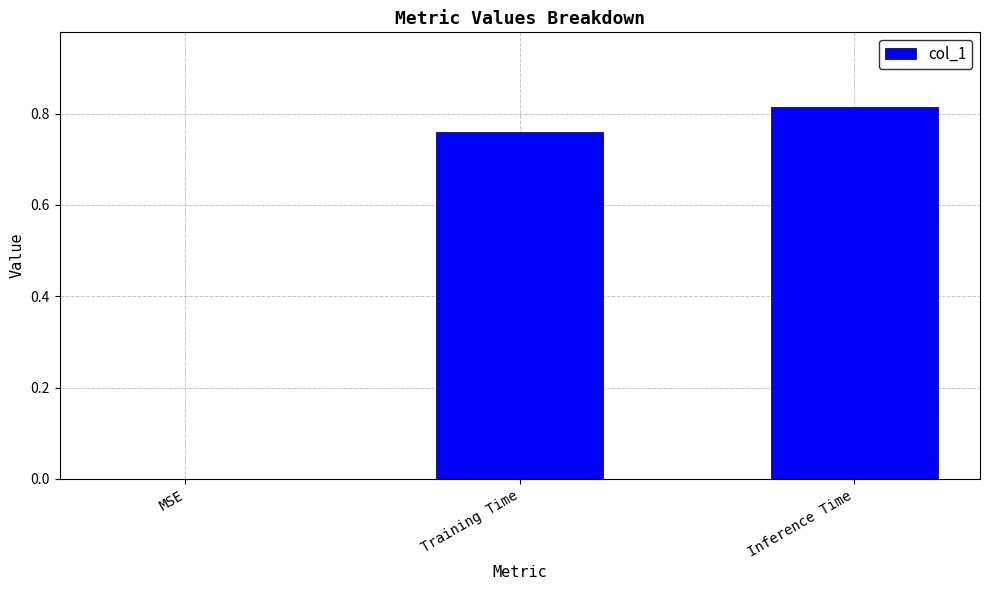

What is the sum of all values?

1.6